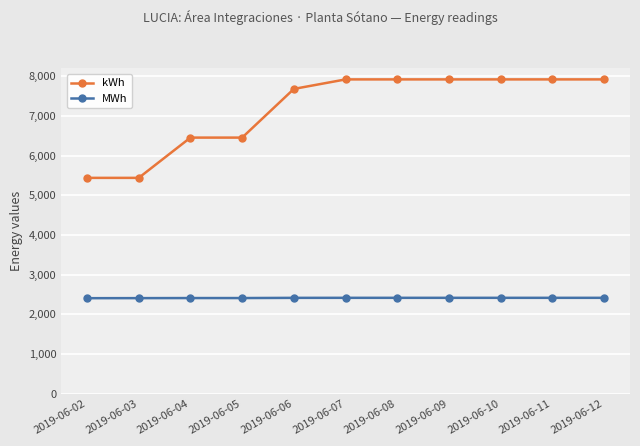

What is the average value of the MWh series?

2415.8